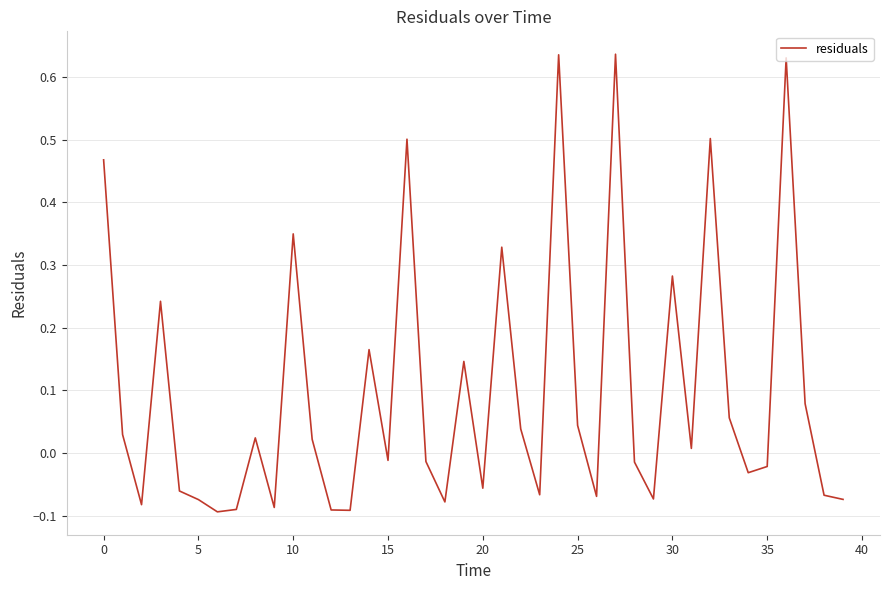

What is the difference between the maximum and minimum values?

0.7